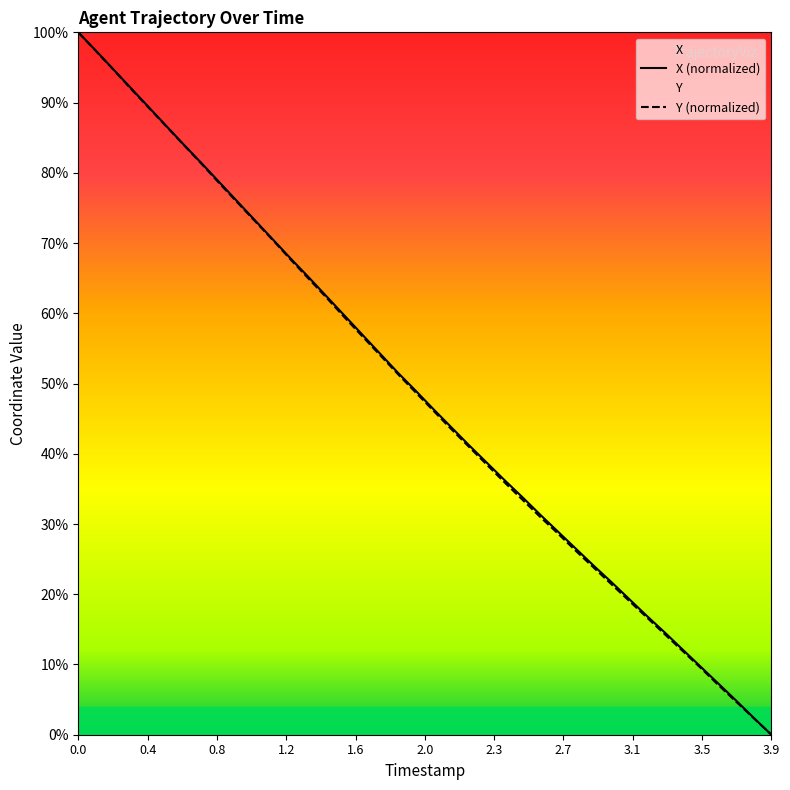

Does the chart have visible grid lines?

No